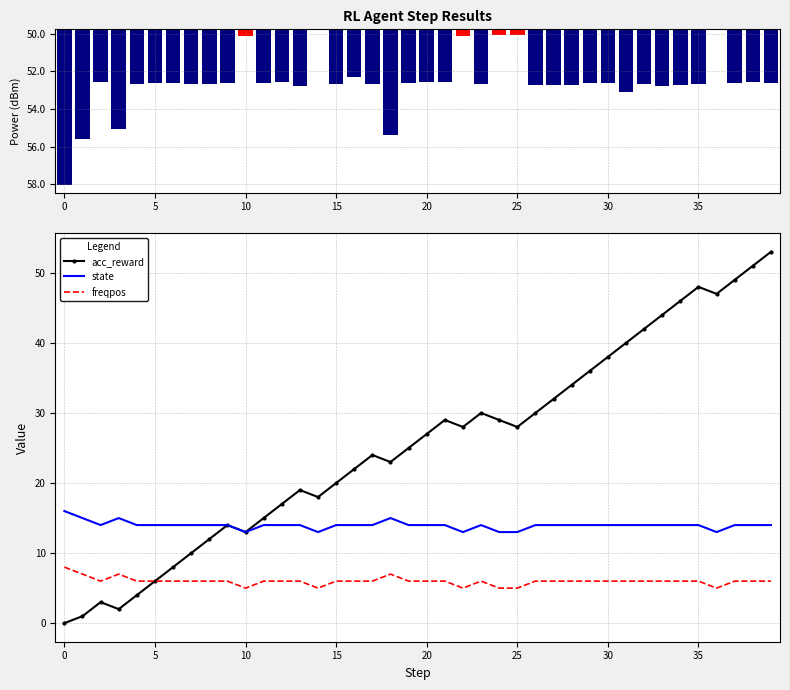

At how many categories does at least one series exceed 15?

29